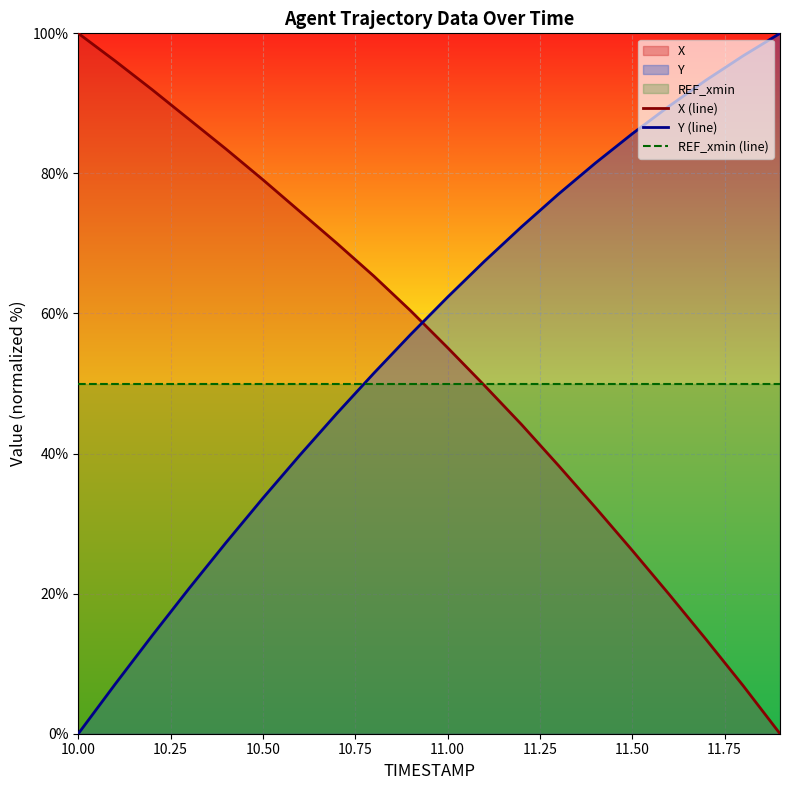

Rank the series by their maximum value, from lowest to highest.

REF_xmin (line), X (line), Y (line)